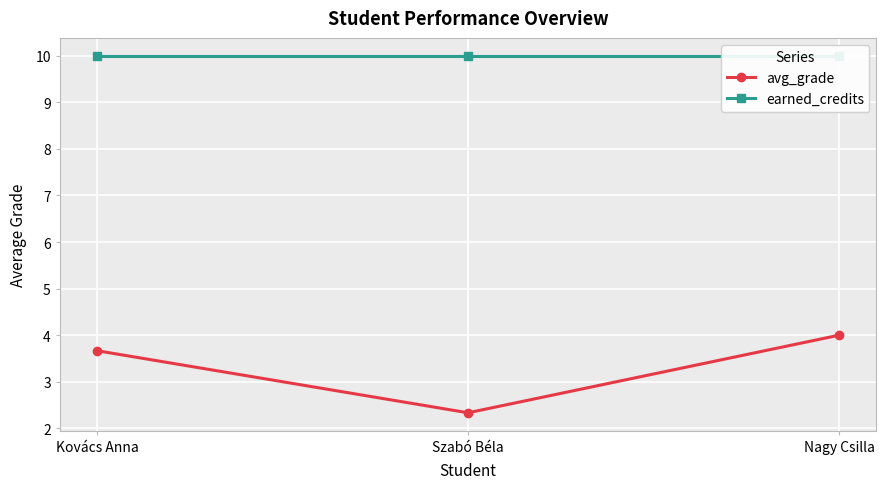

Reading right to left, what are all the values shown in this chart?

avg_grade: 4.0	2.3	3.7
earned_credits: 10.0	10.0	10.0